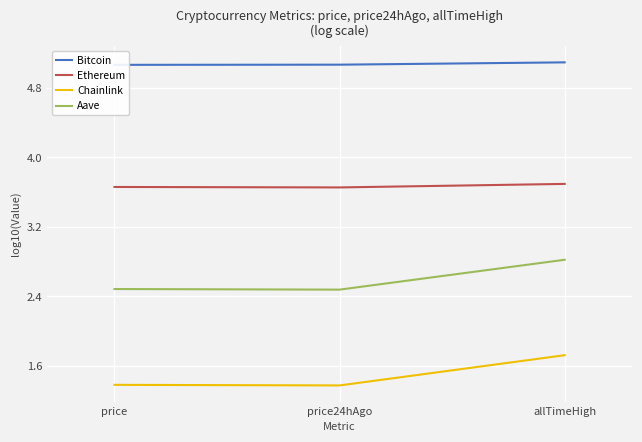

Rank the categories by Aave value from lowest to highest.

price24hAgo, price, allTimeHigh